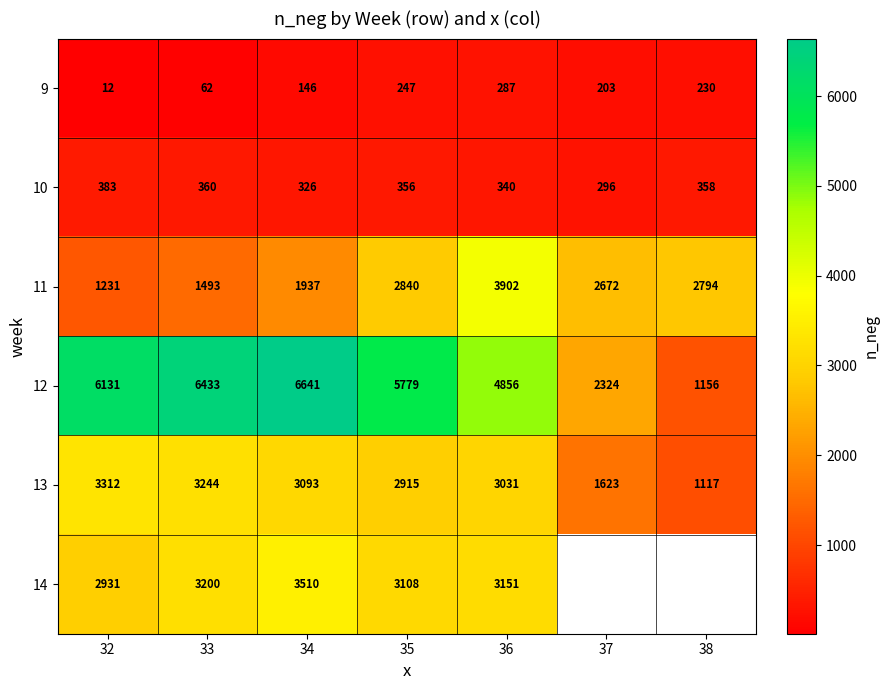

List the labels in order of 10 value, smallest first.

37, 34, 36, 35, 38, 33, 32